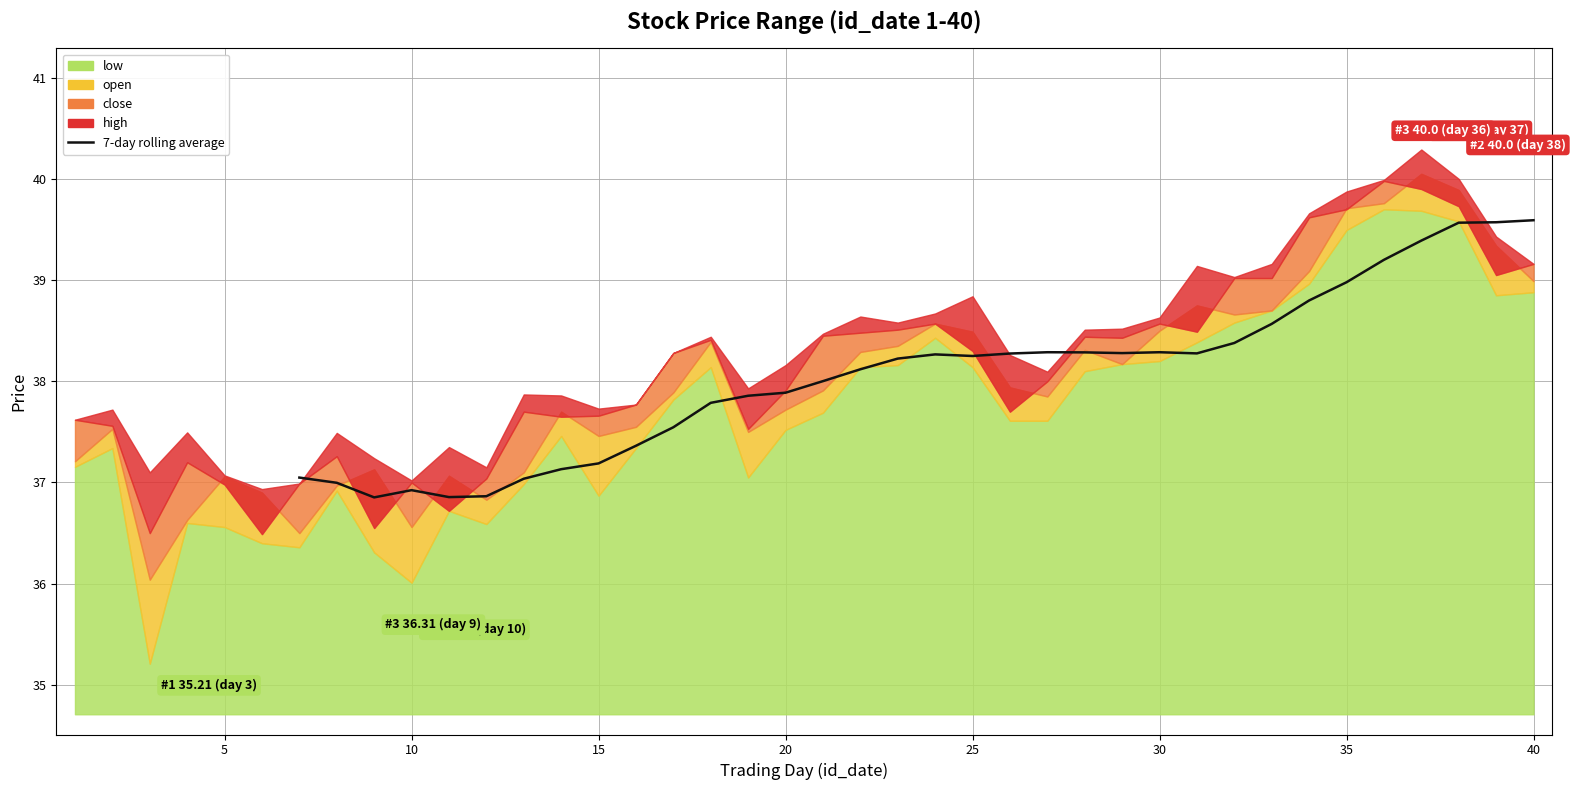

How many values are below 38?

14